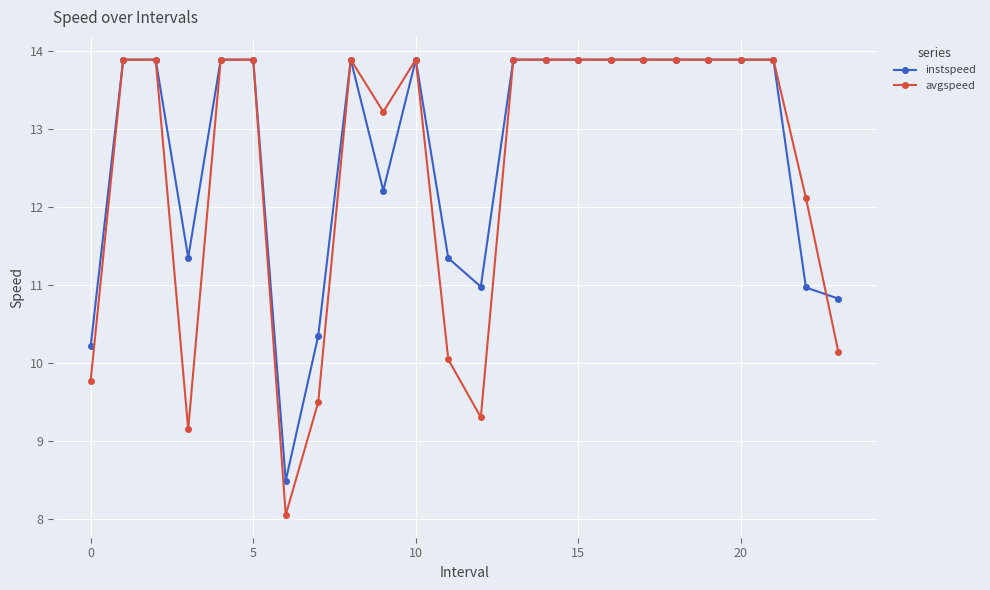

True or false: instspeed has more than 1 interior local peaks.

True